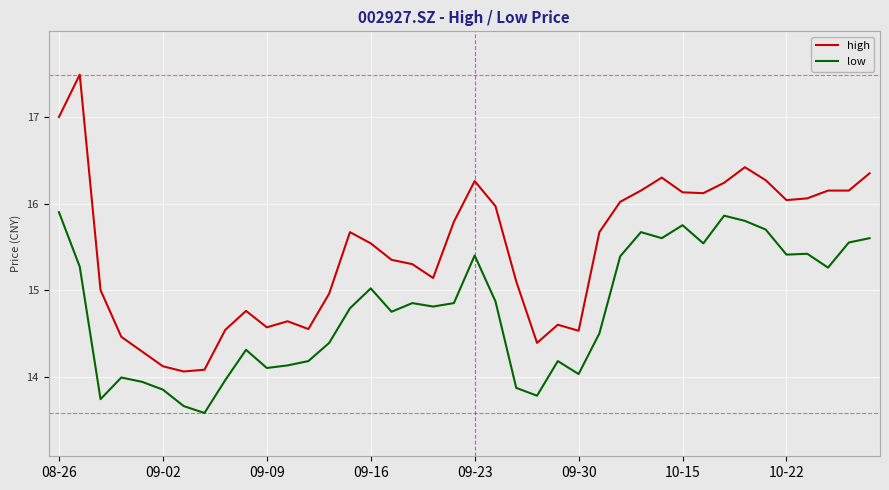

Which series has the largest range (max minus min)?

high